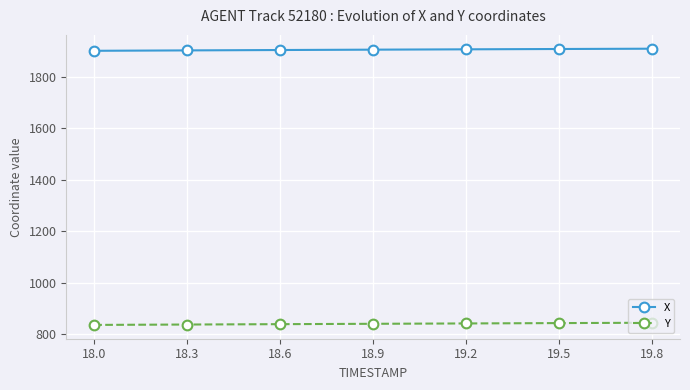

Does the chart display data point markers on the line(s)?

Yes